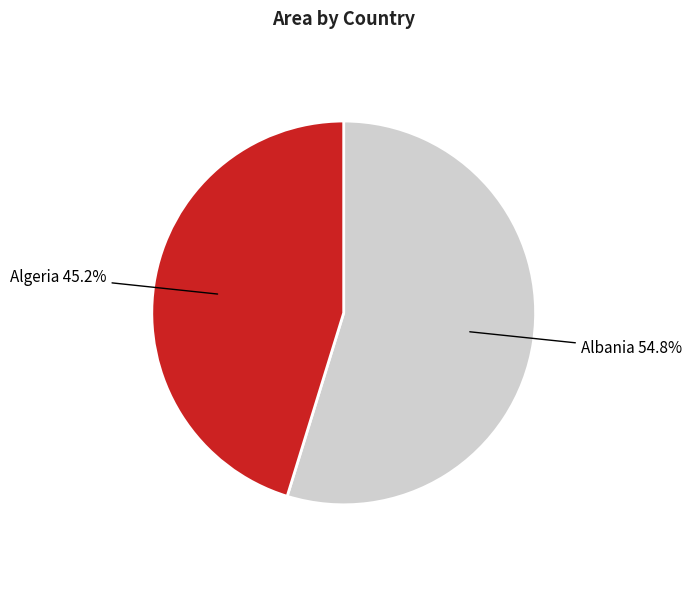

How many segments does this pie chart have?

2